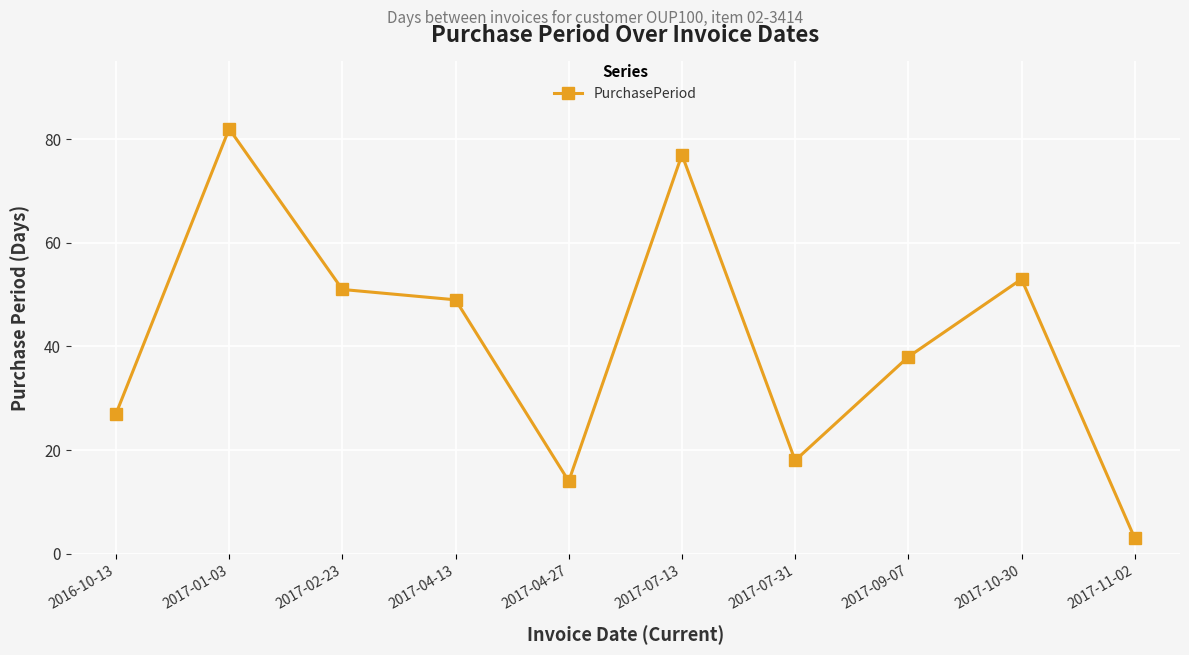

What position from the left is 2017-04-13?

4